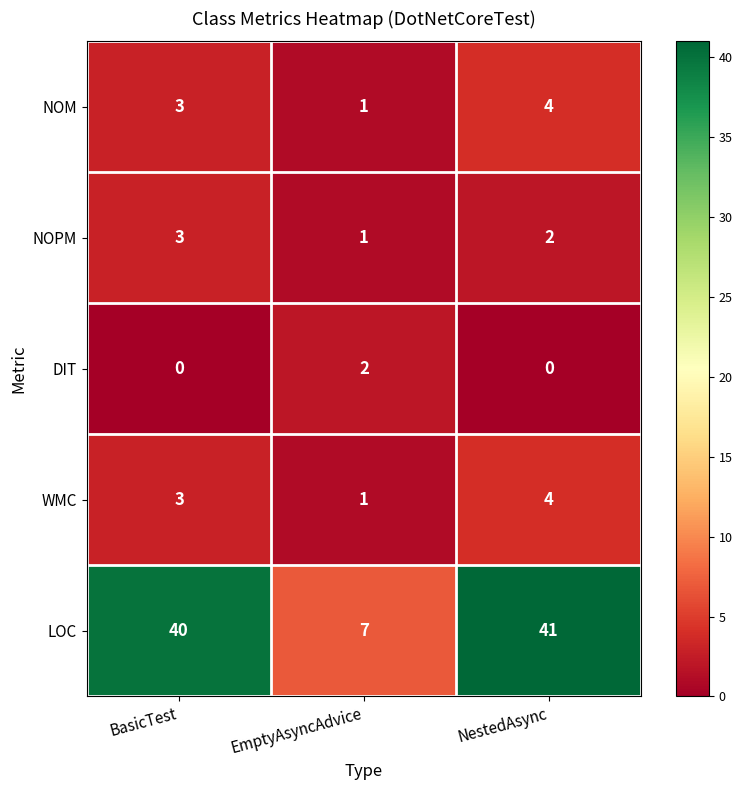

What is the sum of all NOPM values?

6